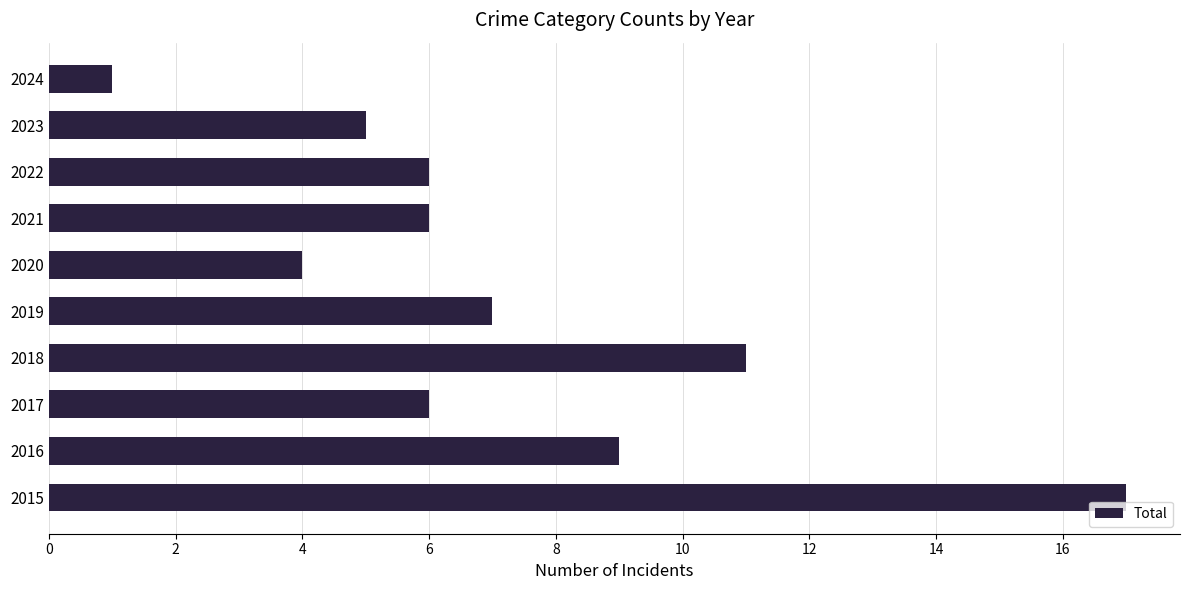

The value at 2024 is 0. True or false?

False